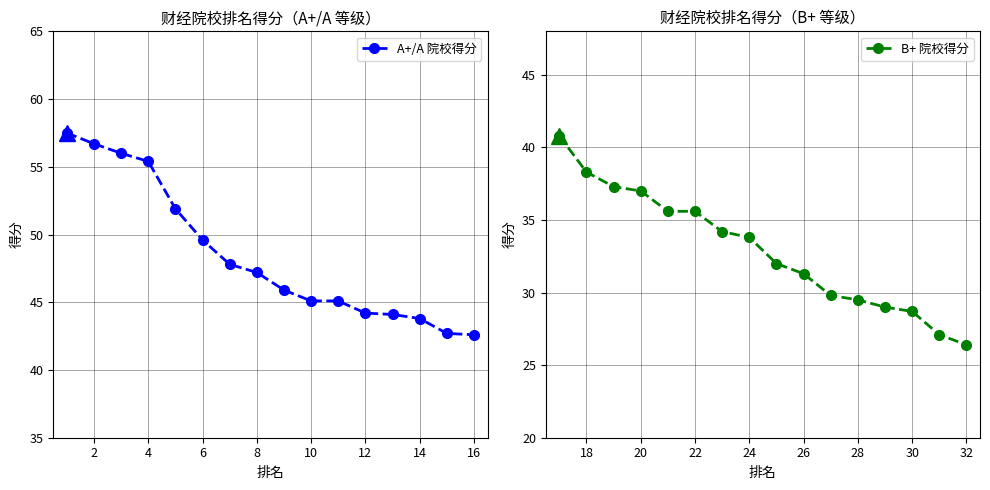

True or false: B+ 院校得分 and A+/A 院校得分 intersect in this chart.

False